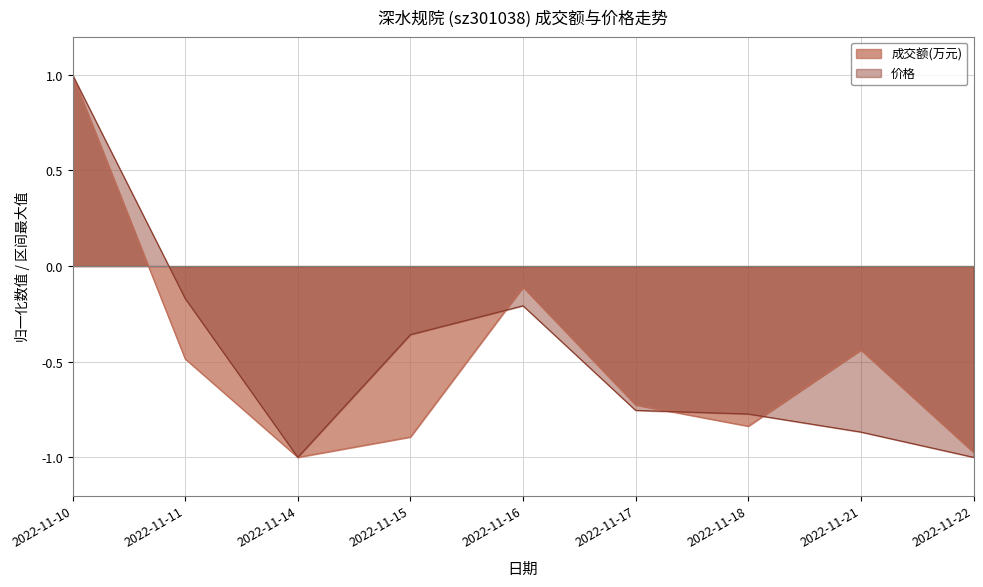

Reading left to right, extract all data points from this chart.

成交额(万元): 1.0	-0.5	-1.0	-0.9	-0.1	-0.7	-0.8	-0.4	-1.0
价格: 1.0	-0.2	-1.0	-0.4	-0.2	-0.8	-0.8	-0.9	-1.0